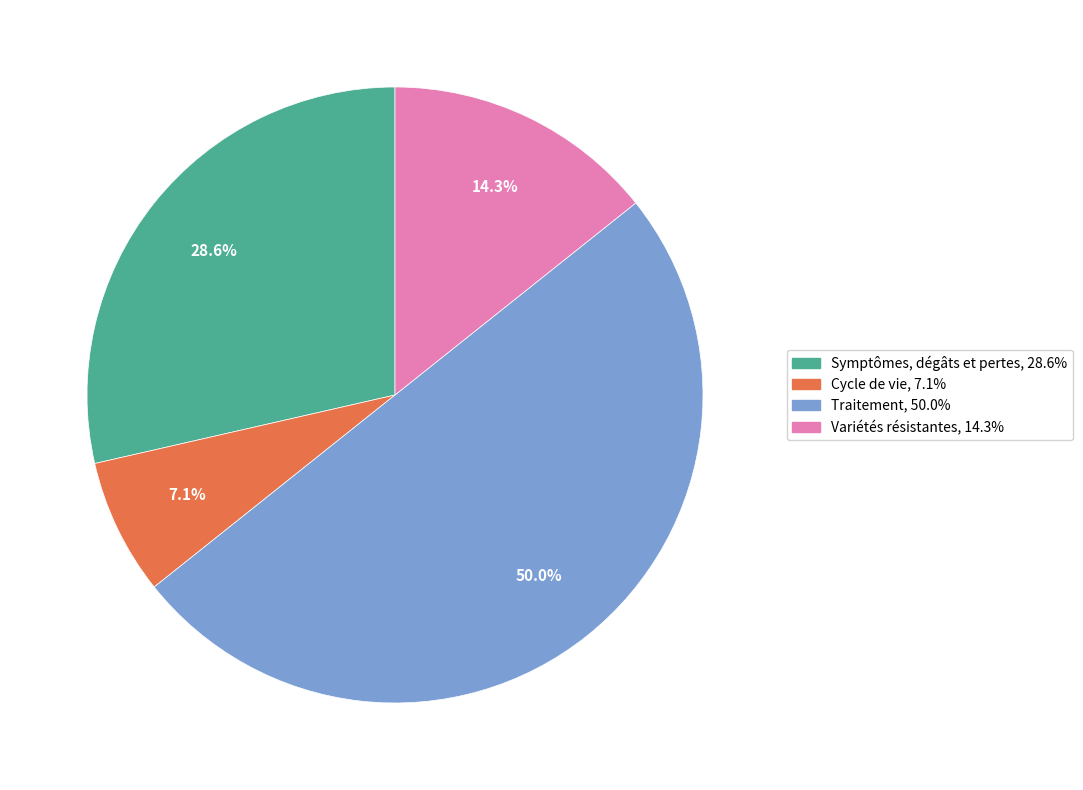

Which slice is the smallest?

Cycle de vie